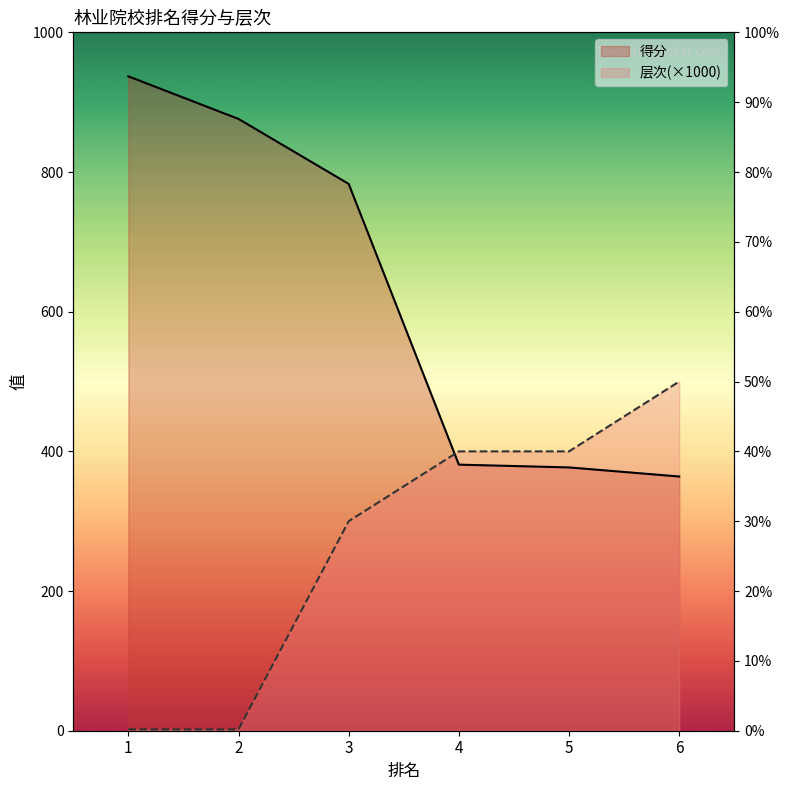

Between which two adjacent categories do 得分 and 层次(×1000) first intersect?

3 and 4